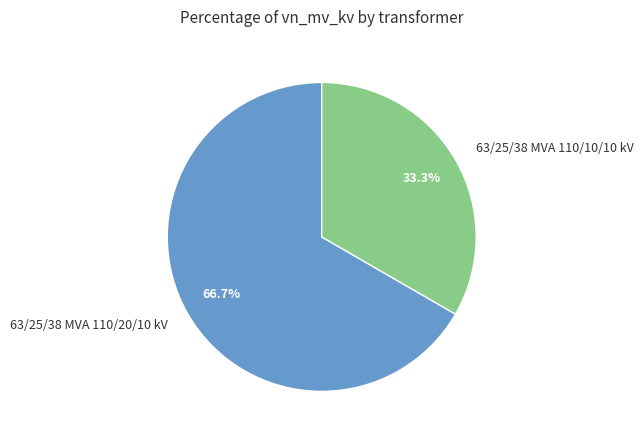

Approximately how many times larger is the value at 63/25/38 MVA 110/20/10 kV compared to 63/25/38 MVA 110/10/10 kV?

2.0